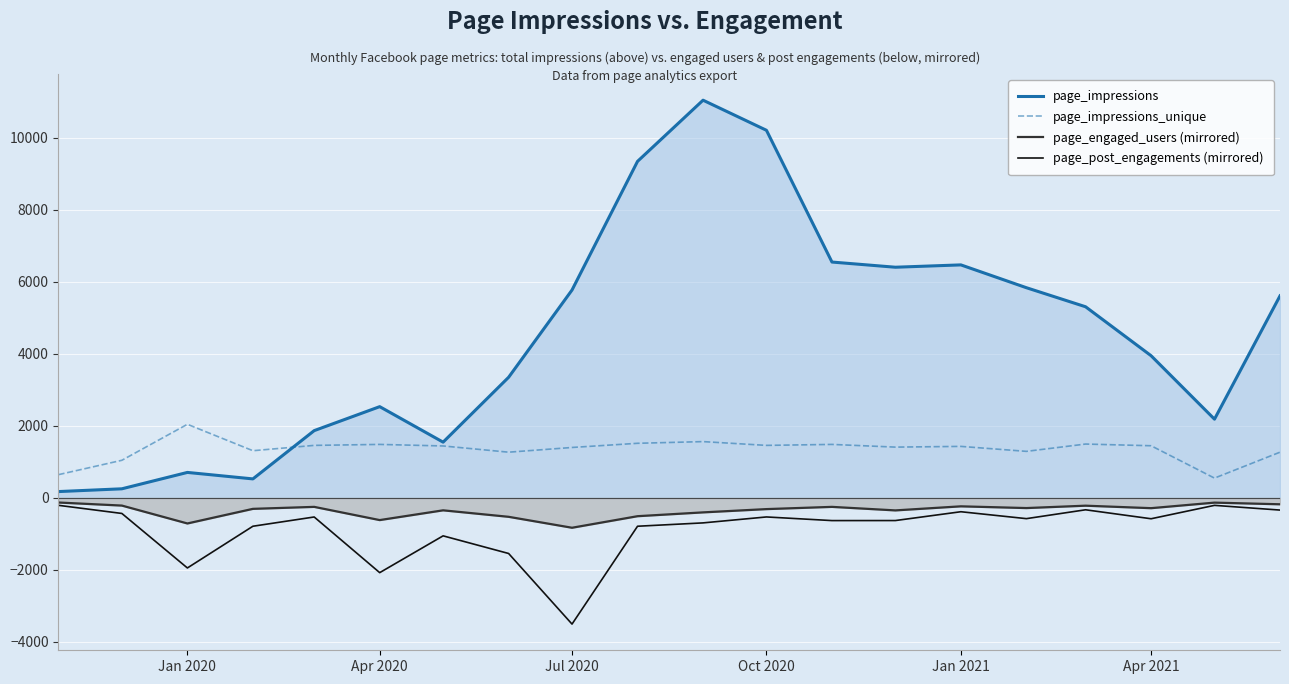

Which series has the widest spread of values?

page_impressions